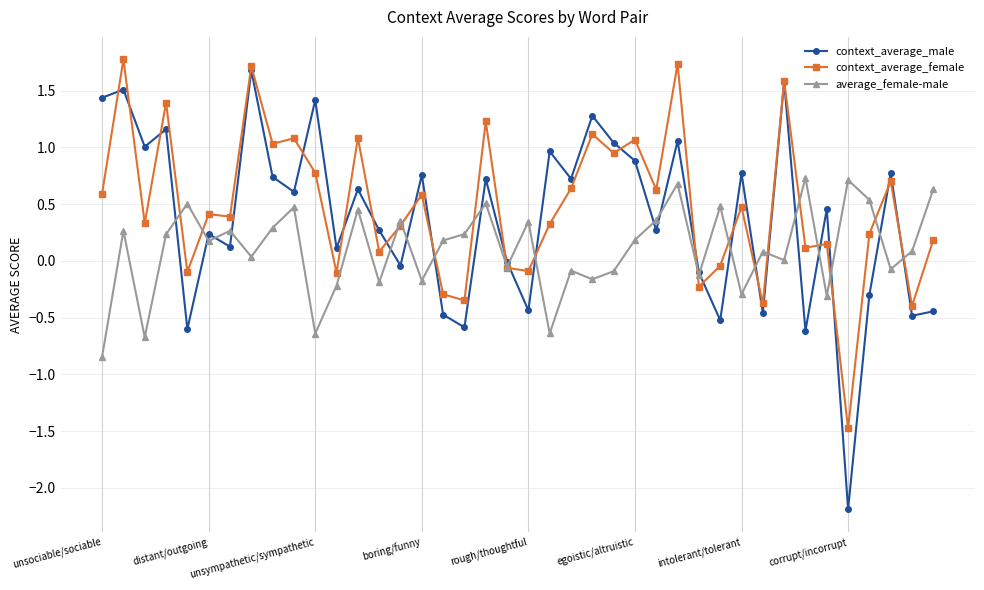

In context_average_male, how many points are higher than both neighbors (excluding endpoints)?

15